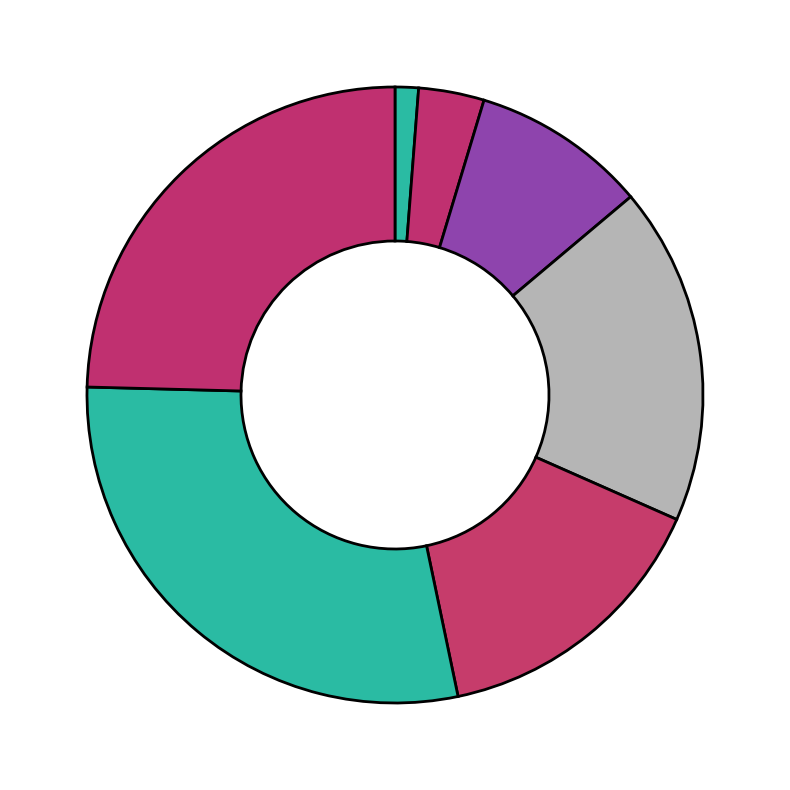

How many slices are in this pie chart?

7